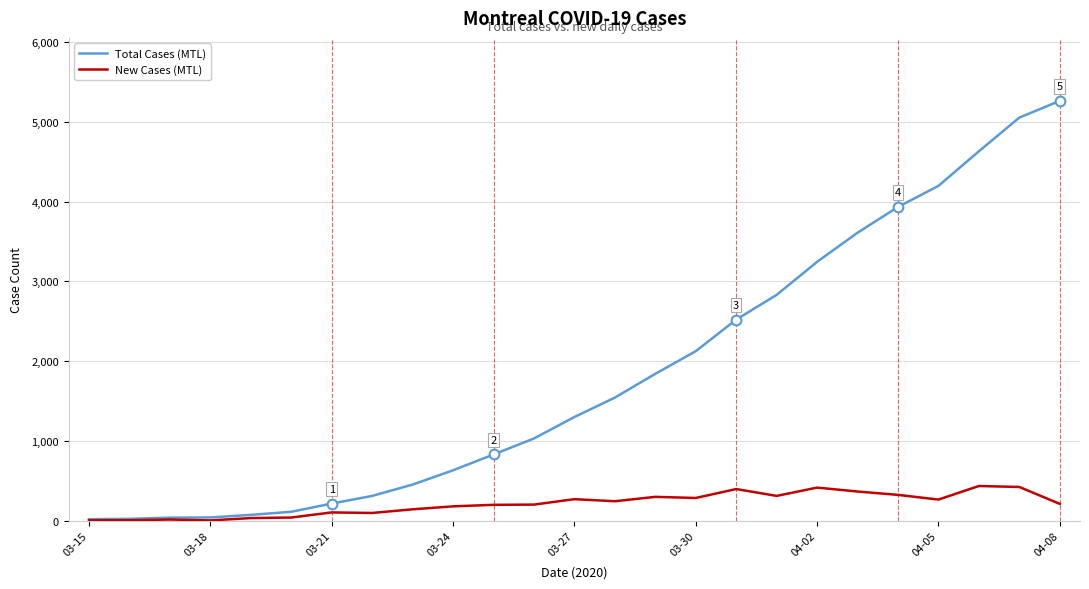

Does the chart have visible grid lines?

Yes